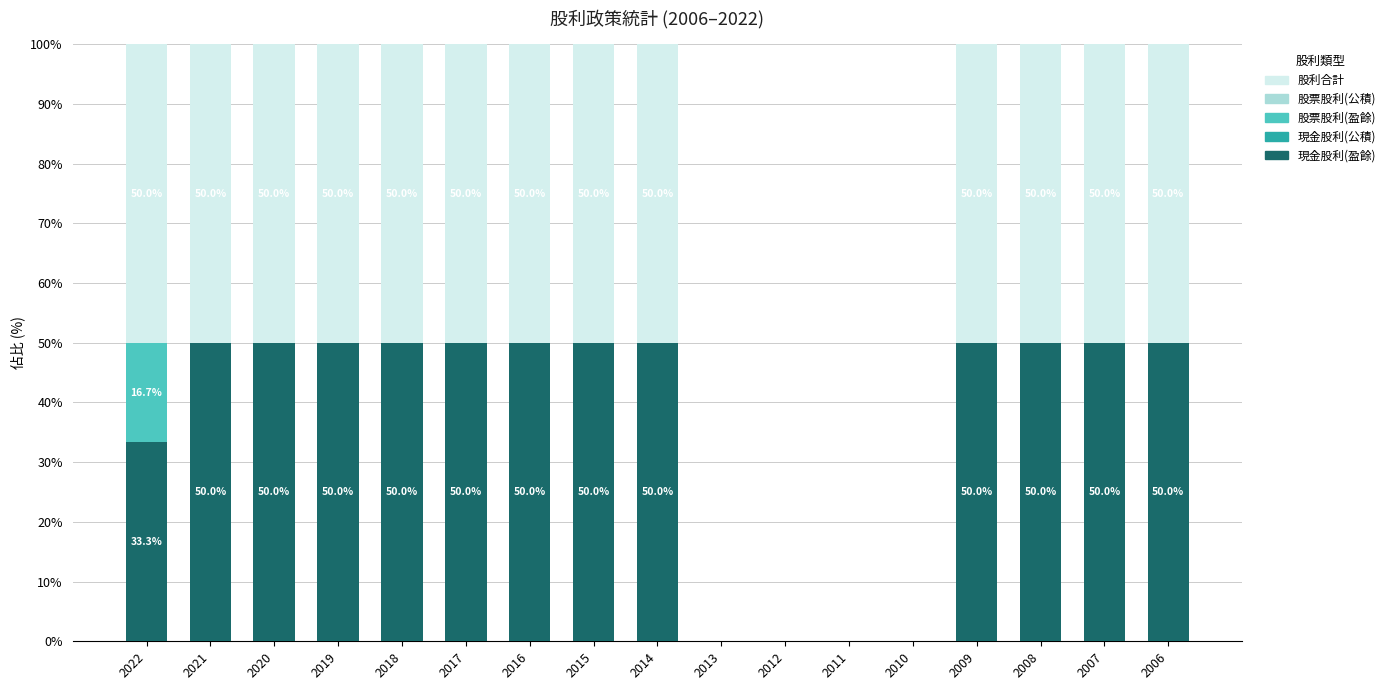

Is it true that 現金股利(盈餘) equals 29.7 at 2006?

False